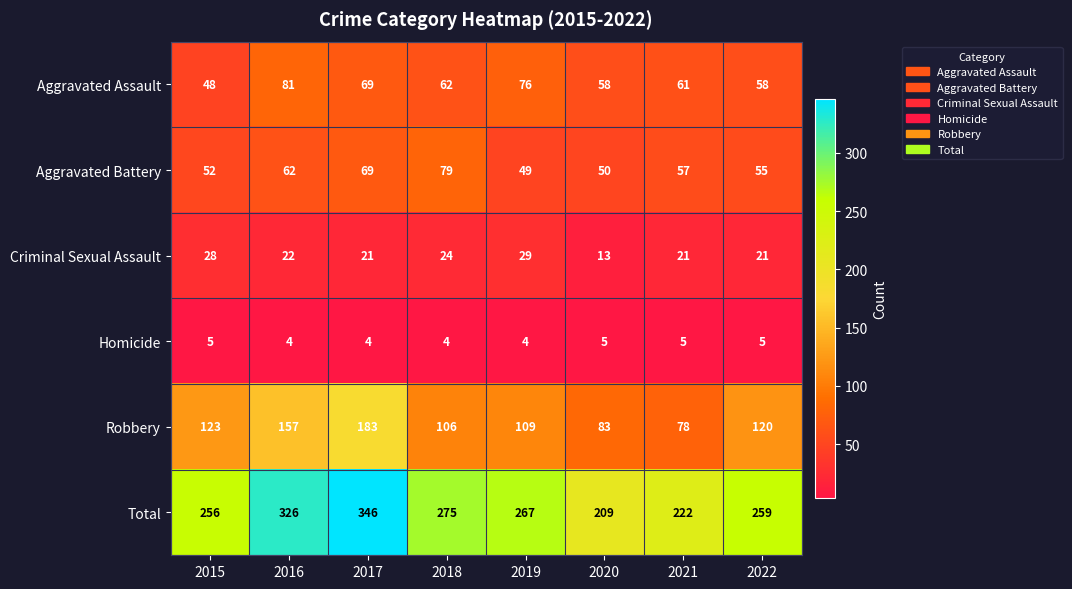

List the series in order of their peak value, lowest first.

Homicide, Criminal Sexual Assault, Aggravated Battery, Aggravated Assault, Robbery, Total